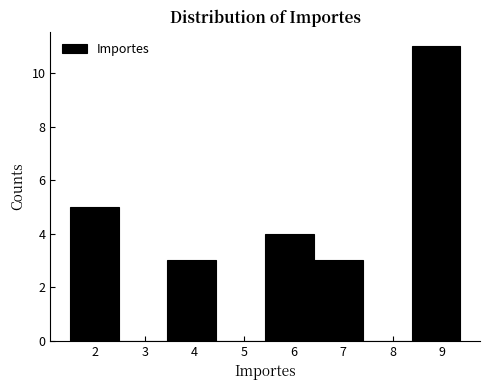

Reading left to right, list every bar in this chart as the range it spans on the x-axis followed by its height. Neither the bar edges nor the heights are printed on the chart, so give them approximately, as read against the axes.

1.5 to 2.5: 5
2.5 to 3.5: 0
3.5 to 4.4: 3
4.4 to 5.4: 0
5.4 to 6.4: 4
6.4 to 7.4: 3
7.4 to 8.4: 0
8.4 to 9.4: 11